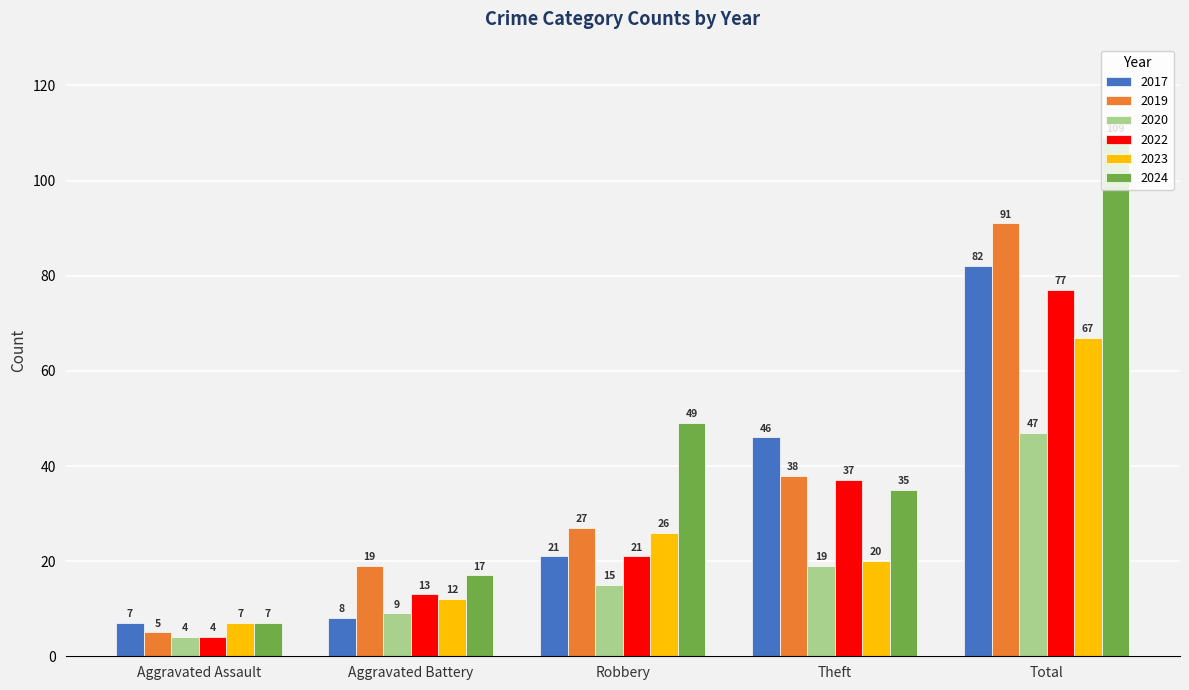

At which category does the chart reach its minimum across all series?

Aggravated Assault